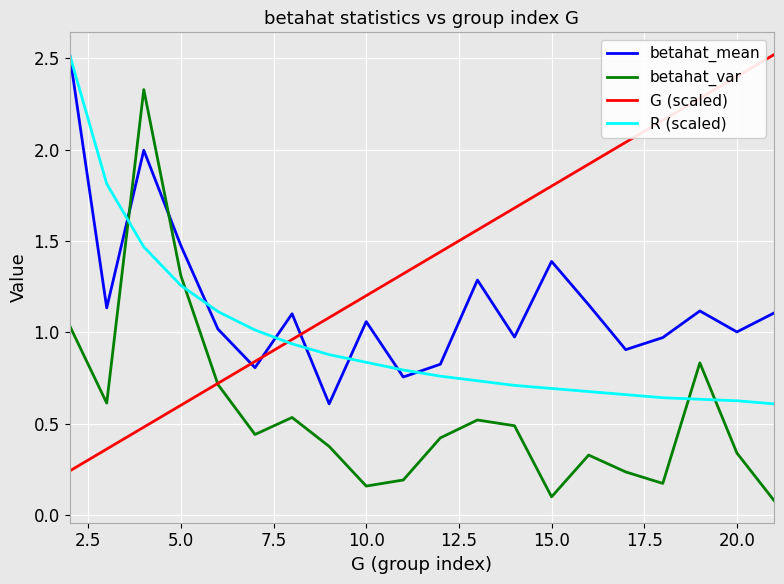

How many lines are shown in the chart?

4